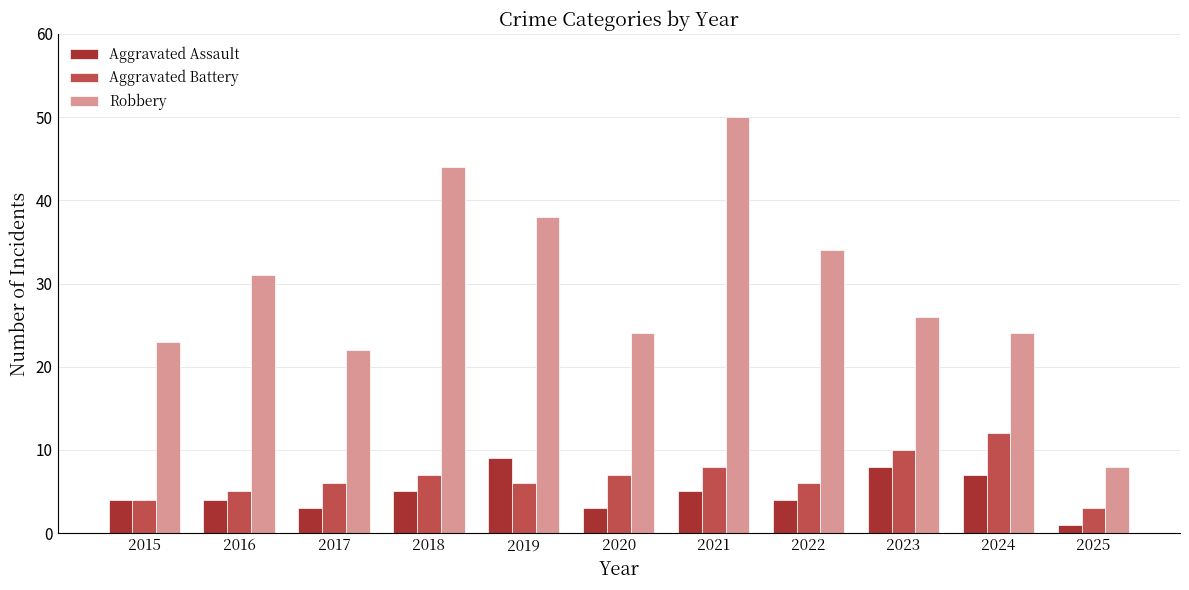

Which series changed the most between 2018 and 2021?

Robbery